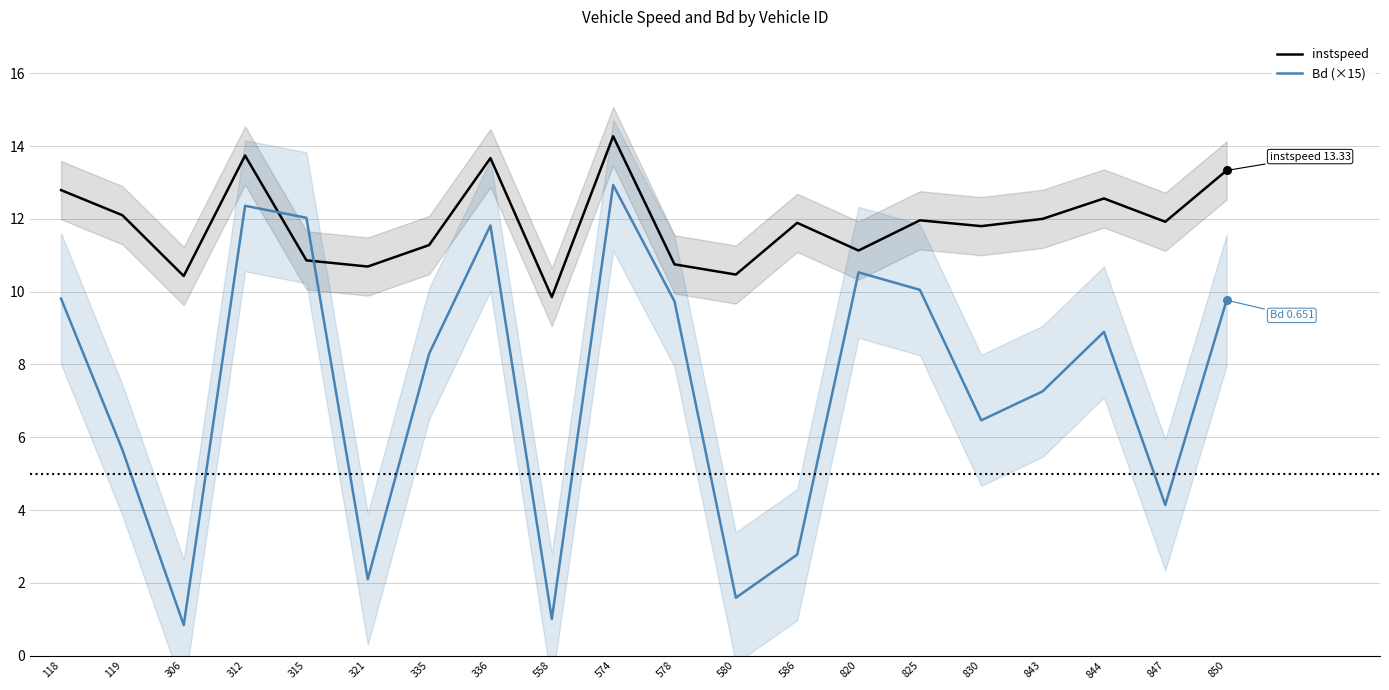

At which category is the sum across all series the highest?

574